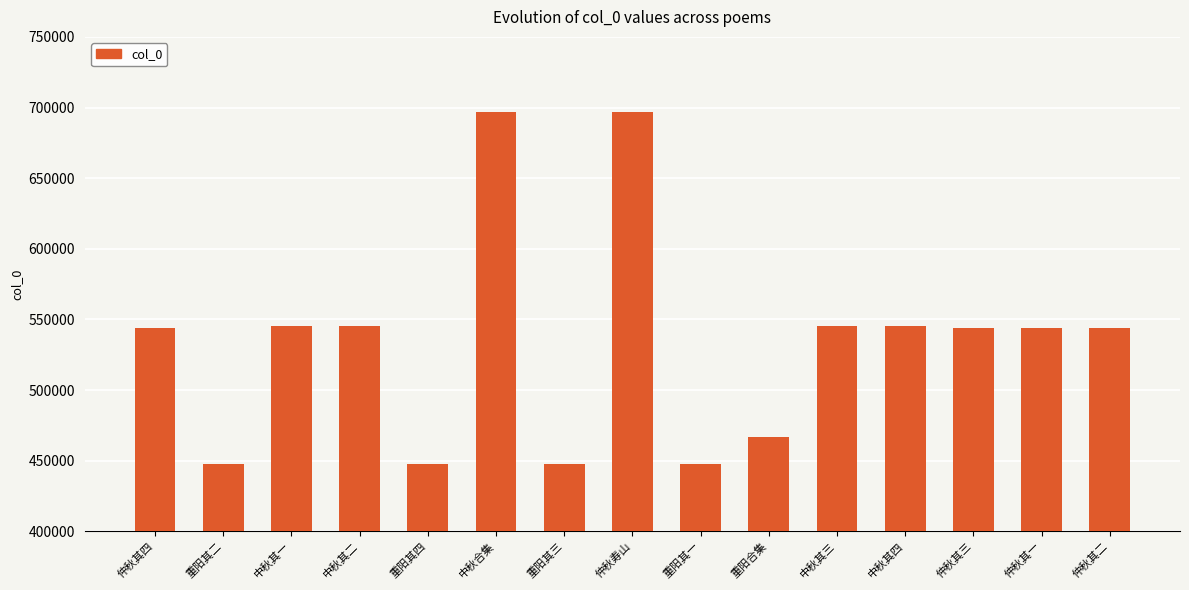

Which has a higher value, 重阳其二 or 仲秋其一?

仲秋其一